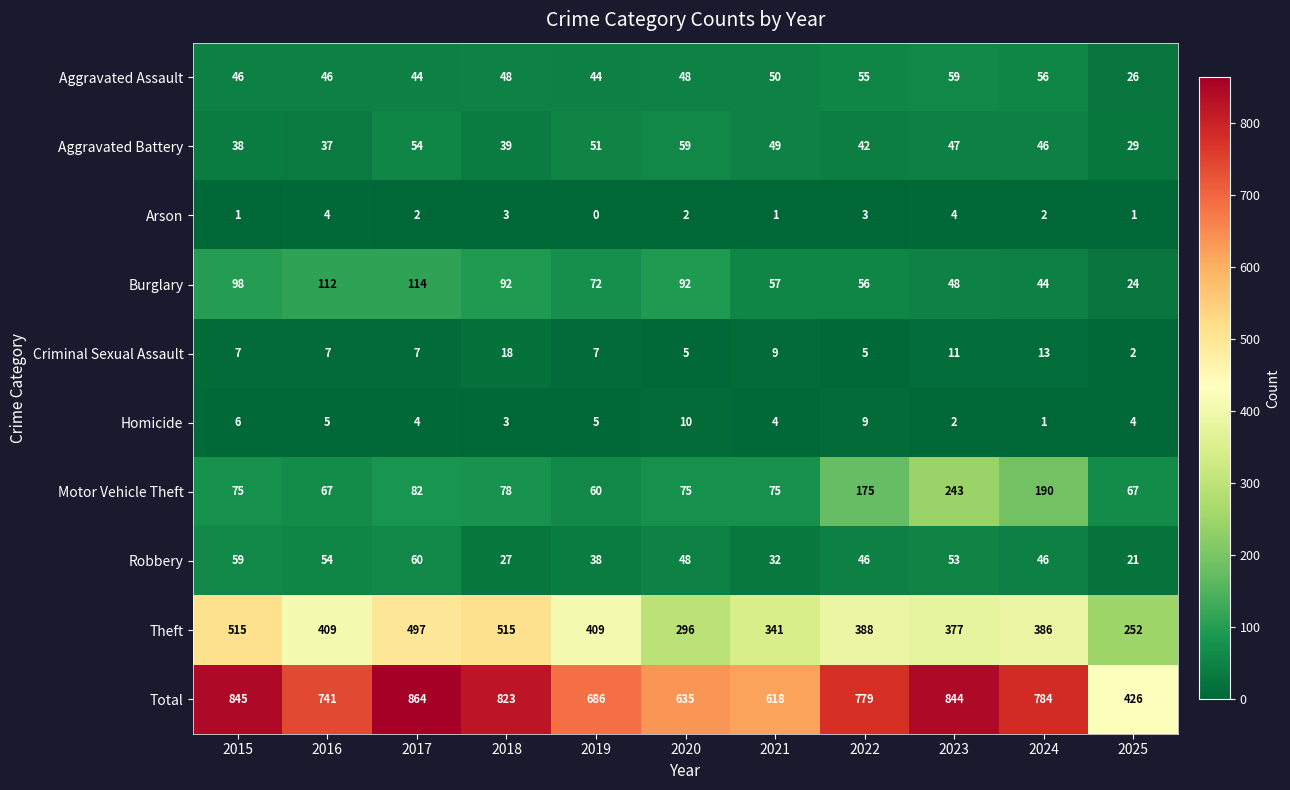

At 2017, list the series in order from smallest to largest.

Arson, Homicide, Criminal Sexual Assault, Aggravated Assault, Aggravated Battery, Robbery, Motor Vehicle Theft, Burglary, Theft, Total